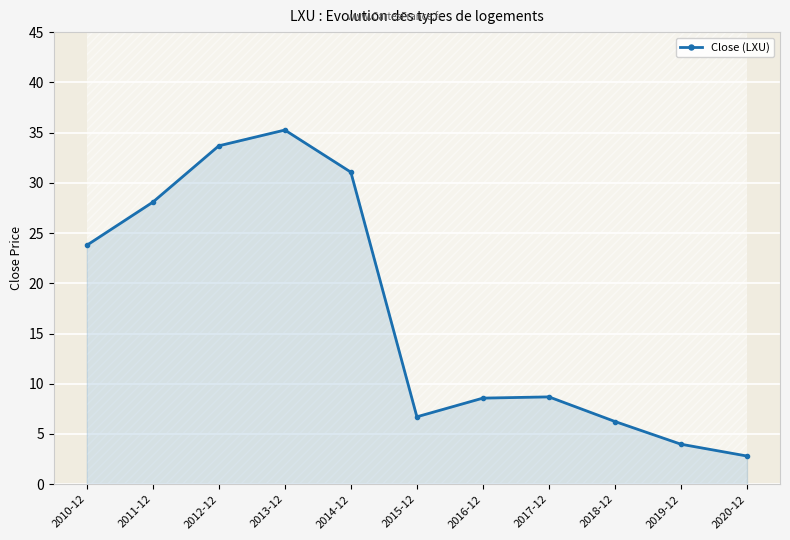

What is the sum of all values?

188.9